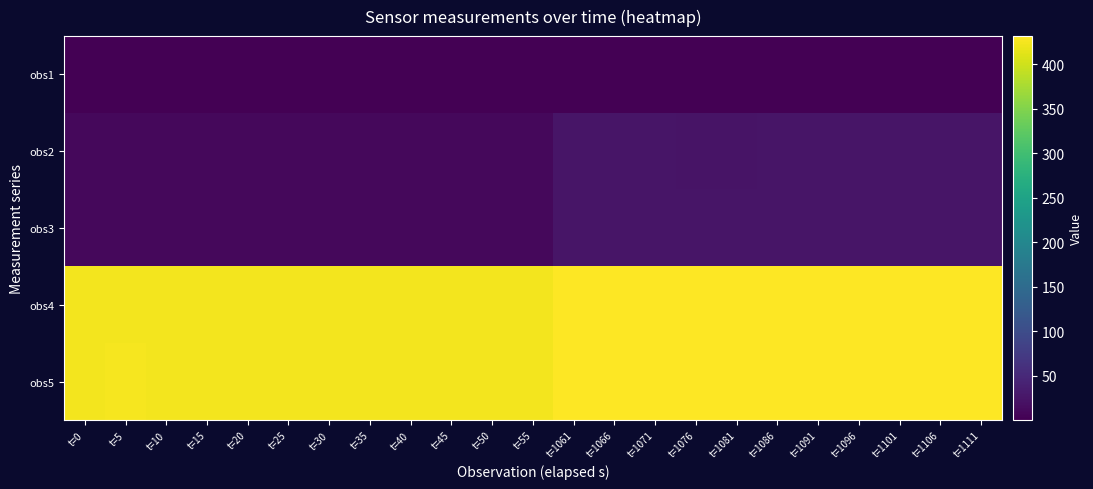

Rank the series by their maximum value, from lowest to highest.

obs1, obs2, obs3, obs4, obs5